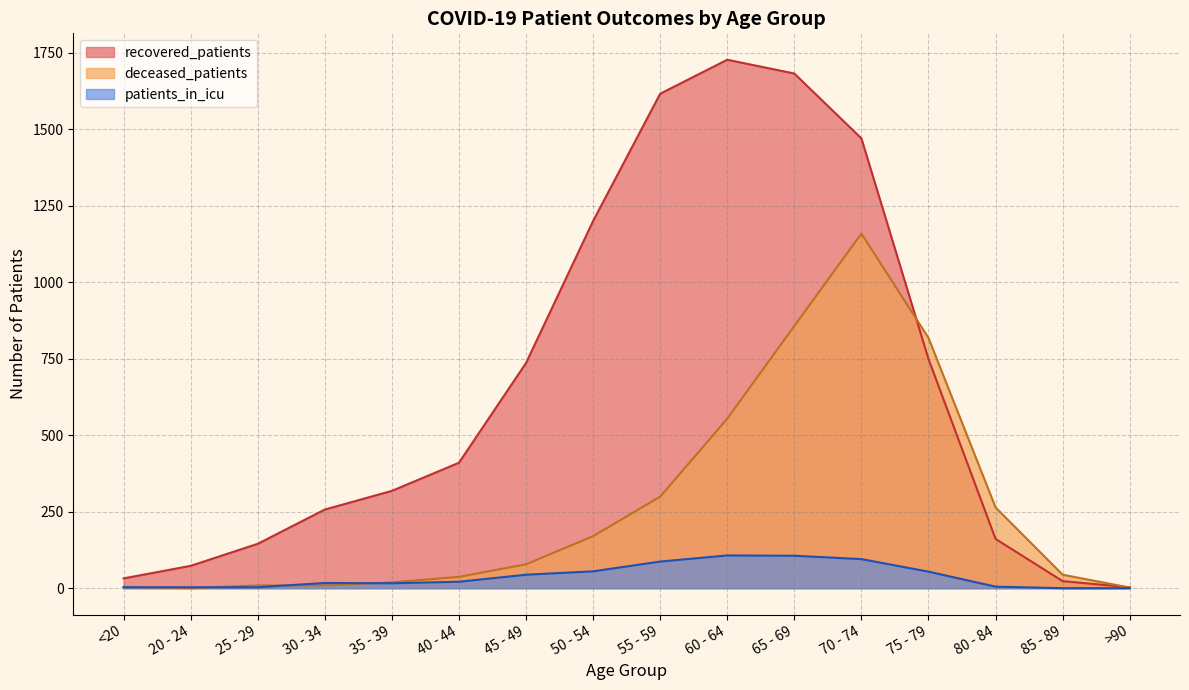

At how many categories does at least one series exceed 907?

5